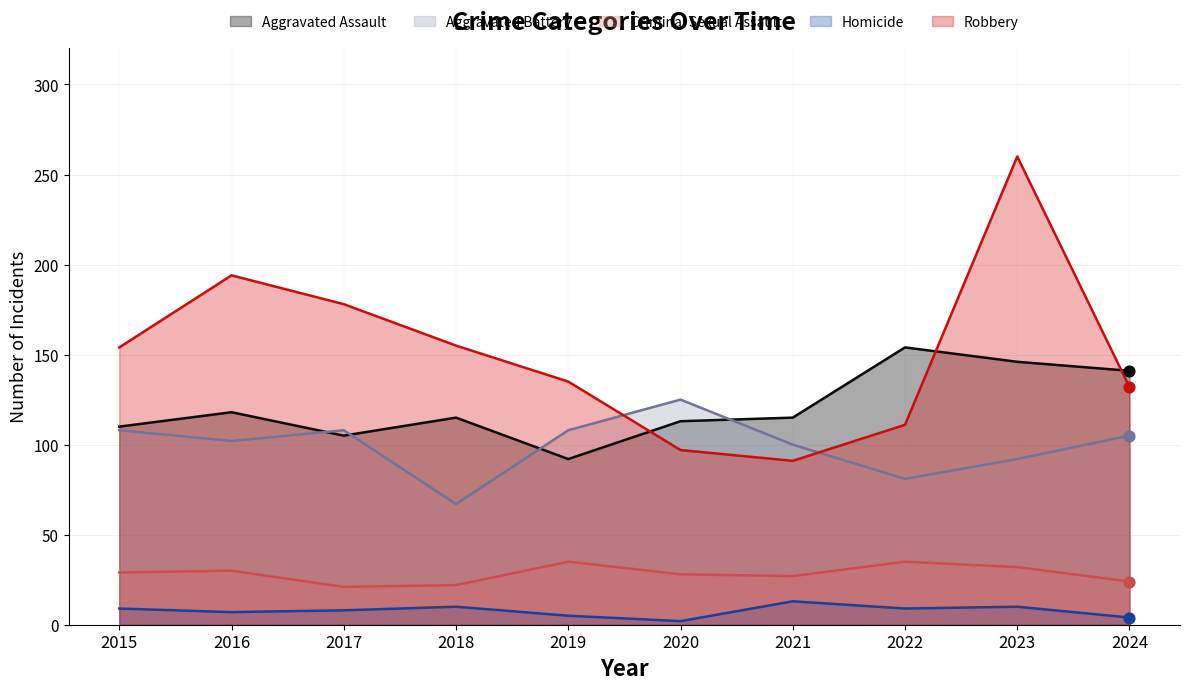

Which series contains the lowest Y value?

Homicide